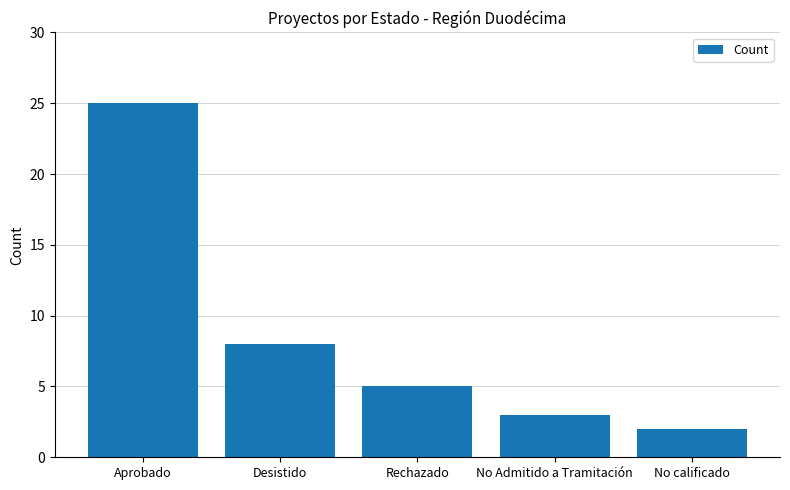

What is the average value?

9